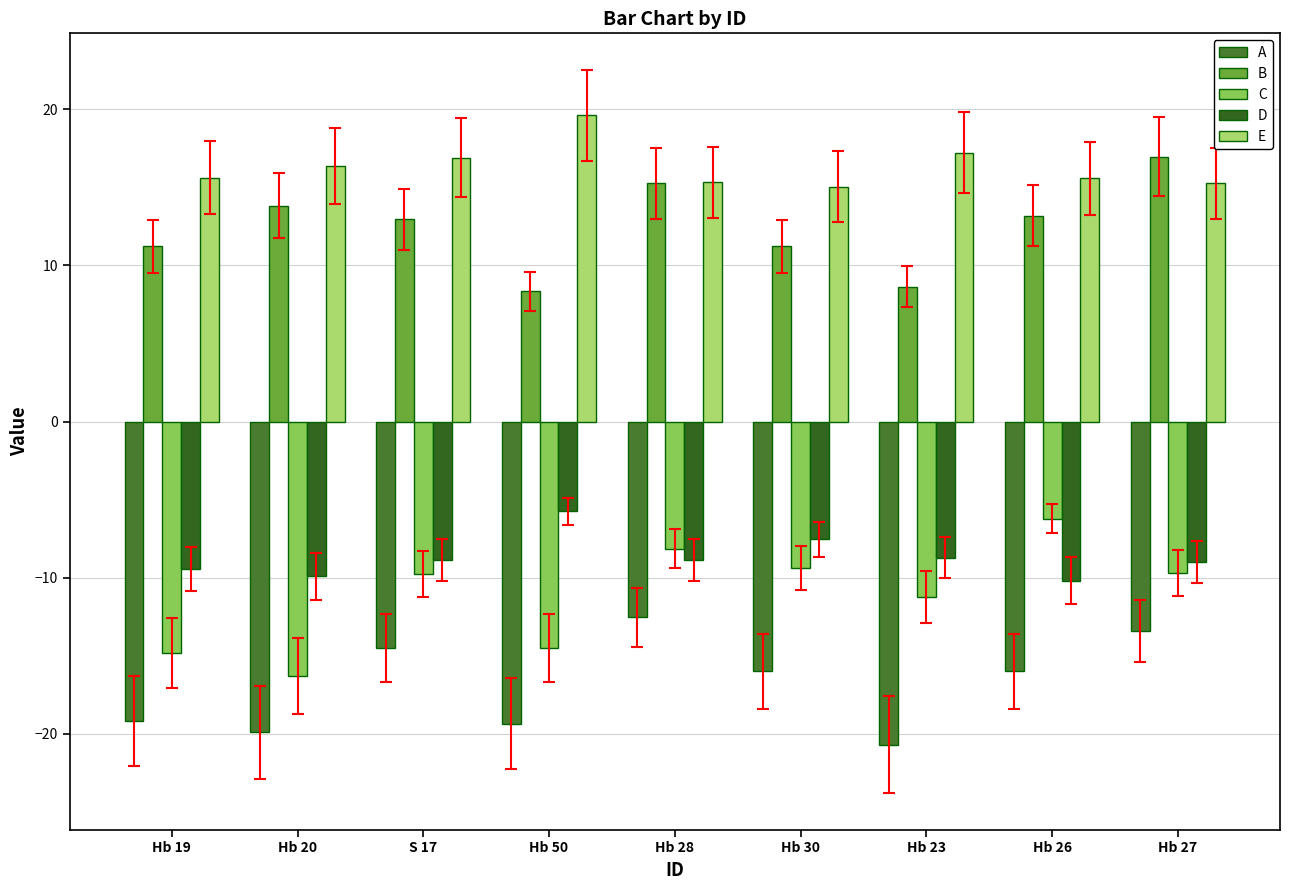

Between Hb 19 and Hb 28, which series saw the biggest shift?

C